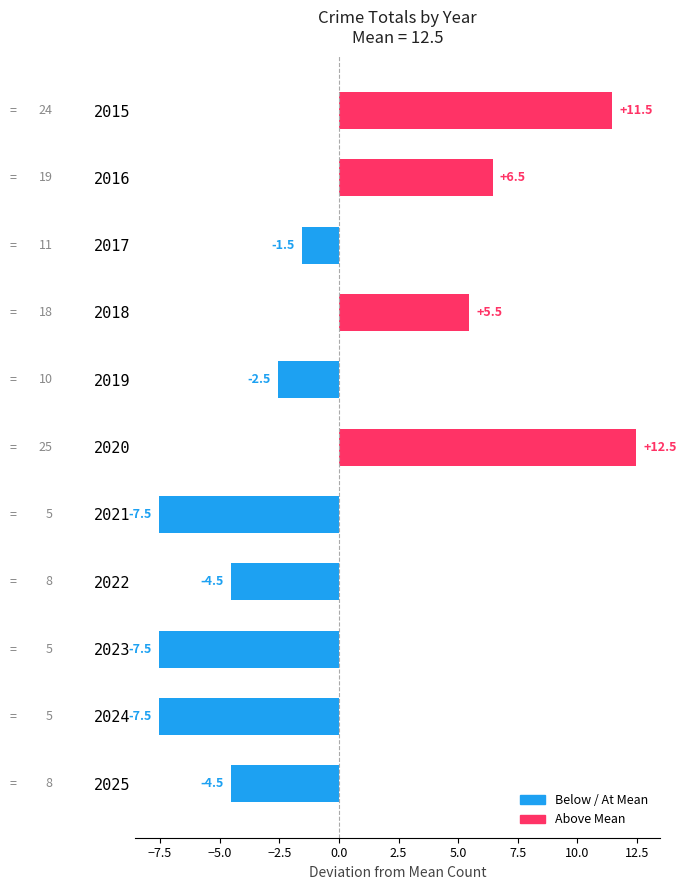

What is the value of the 1st bar from the top?

11.5